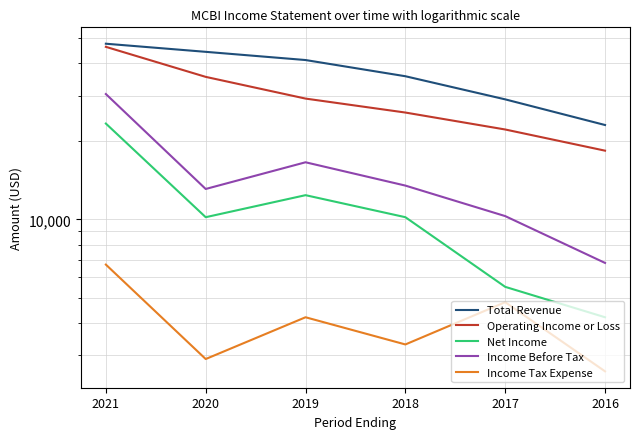

What is the sum of the Total Revenue values at 2021 and 2019?

88600